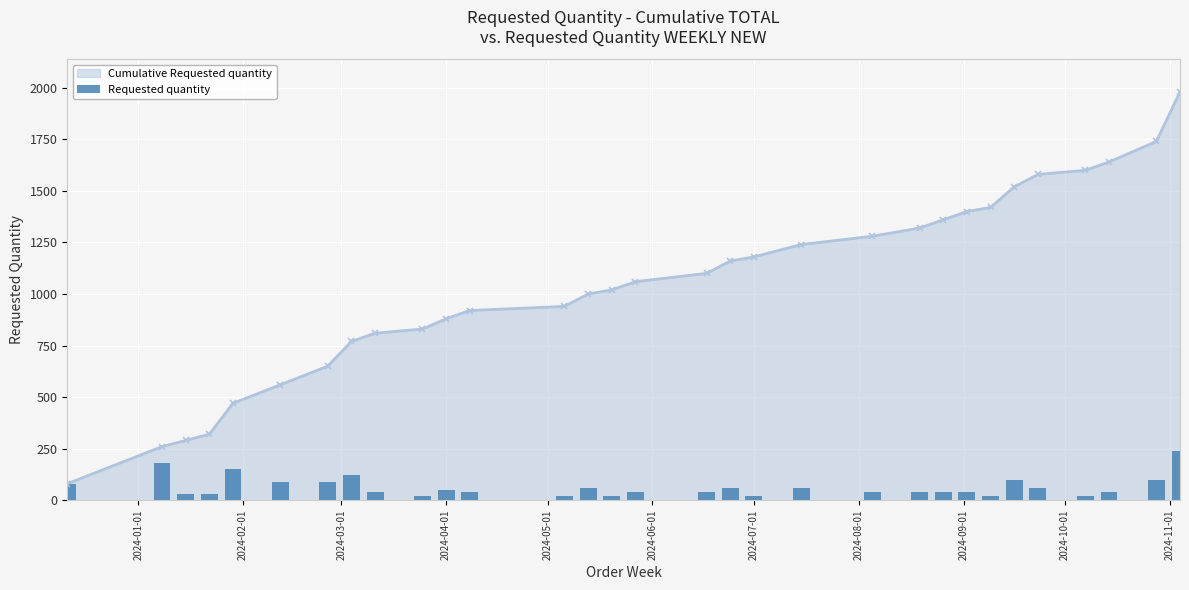

What is the approximate value at 2024-10-01, to the nearest 10?

20